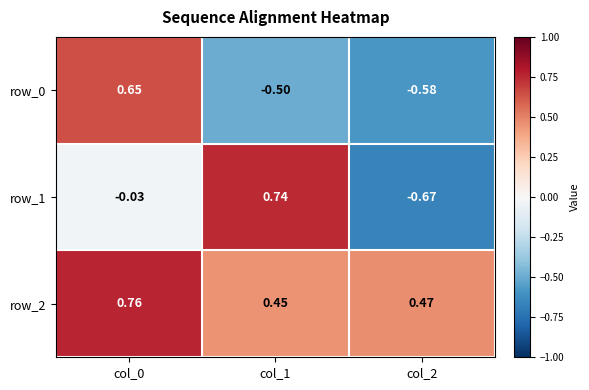

What is the difference between the second highest and minimum values in the row_0 series?

0.1